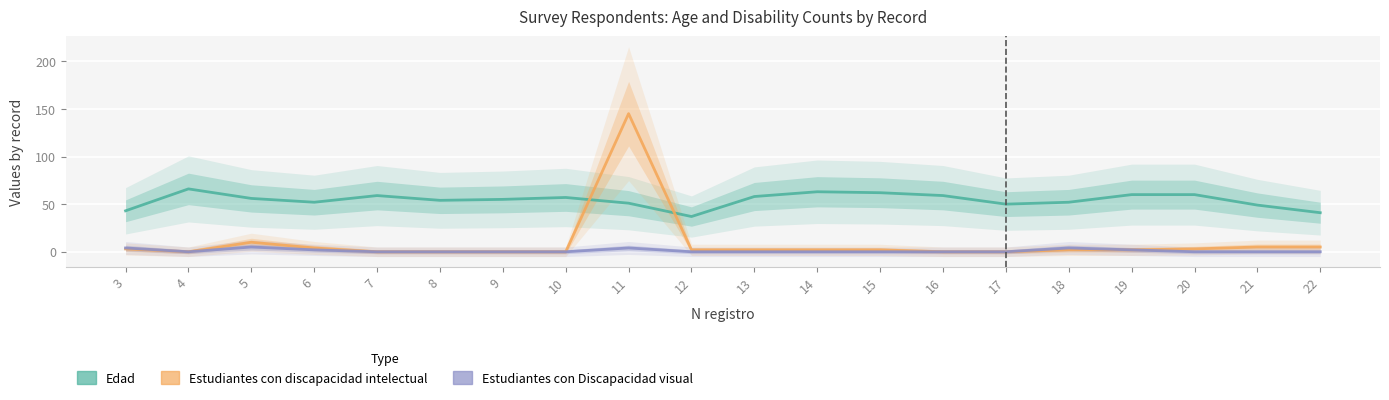

What is the difference between the Estudiantes con discapacidad intelectual values at 13 and 10?

2